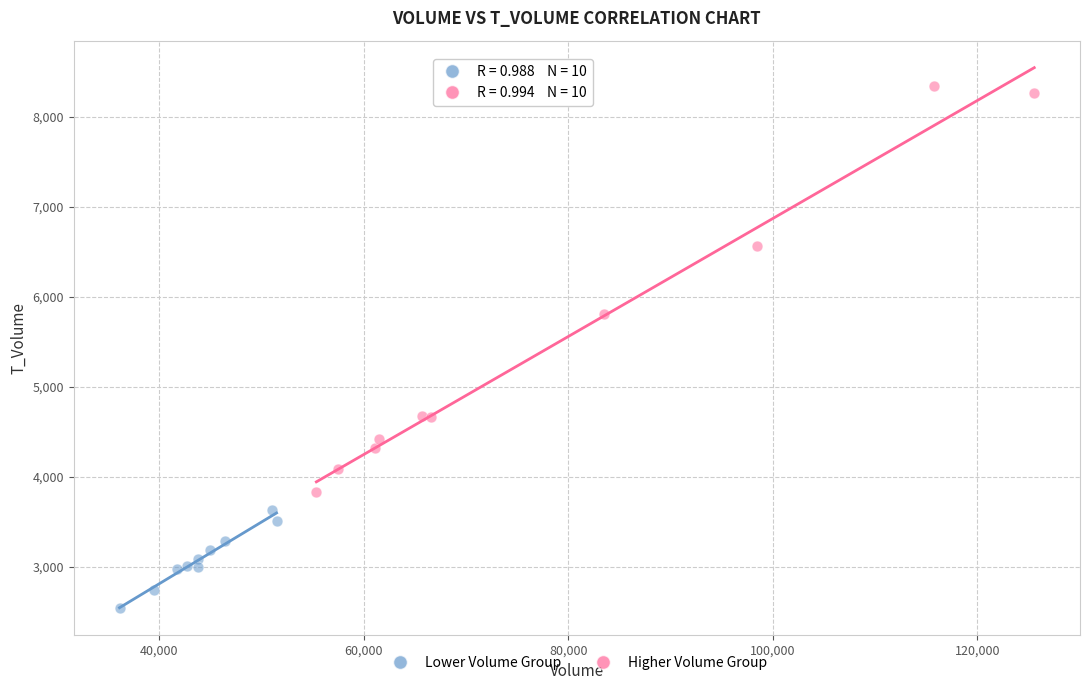

Which series reaches the minimum Y coordinate?

Lower Volume Group